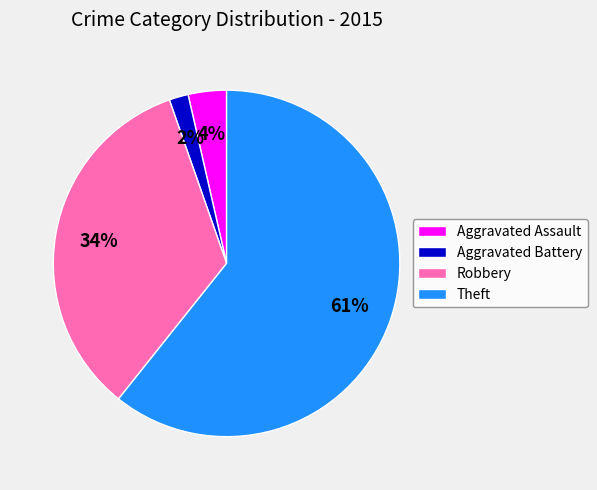

Which category has the smallest portion of the pie?

Aggravated Battery